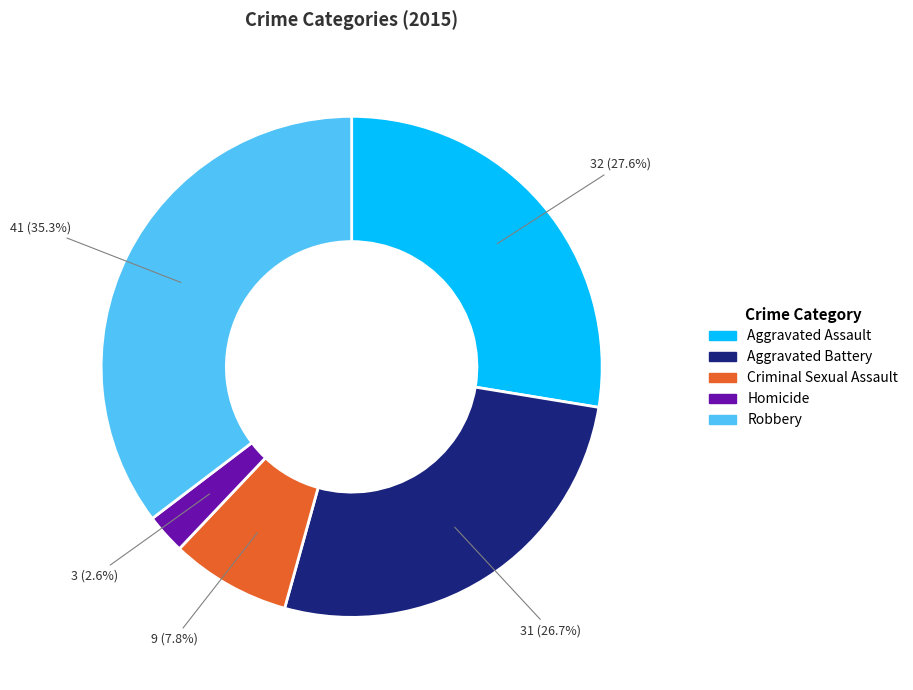

Combined, do Aggravated Battery and Homicide account for over 50%?

No